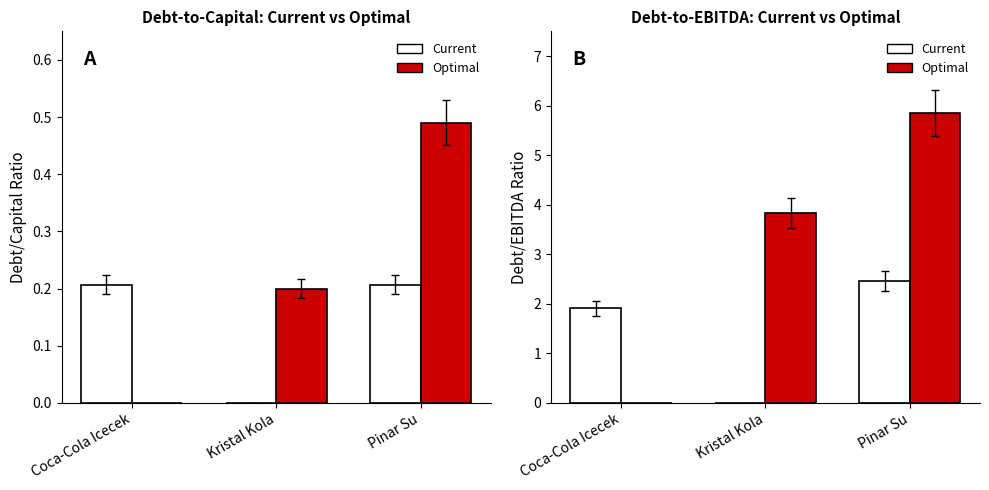

At which label does Current D/EBITDA first exceed 1?

Coca-Cola Icecek